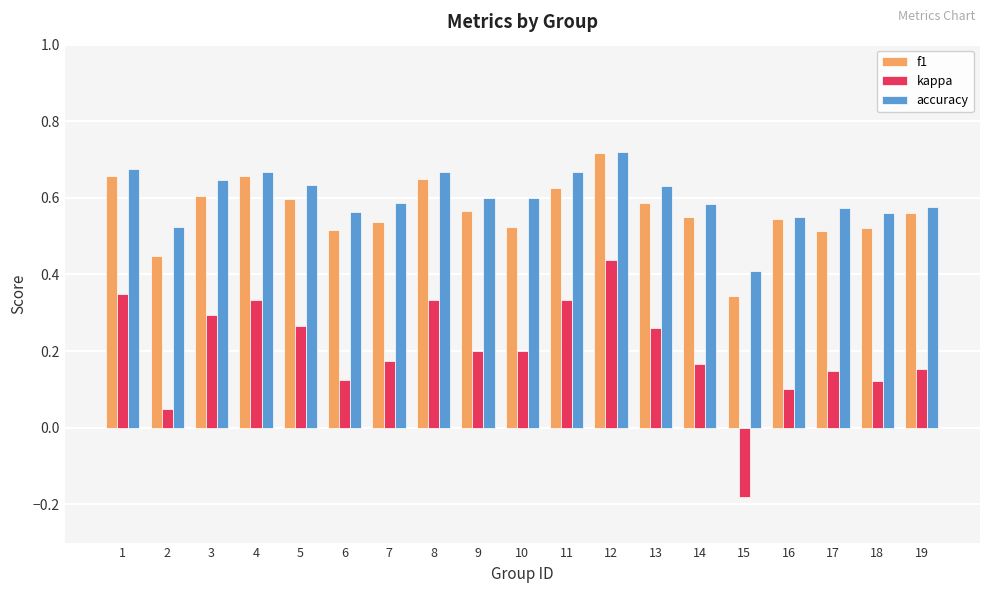

Which category has the highest value in the accuracy series?

12